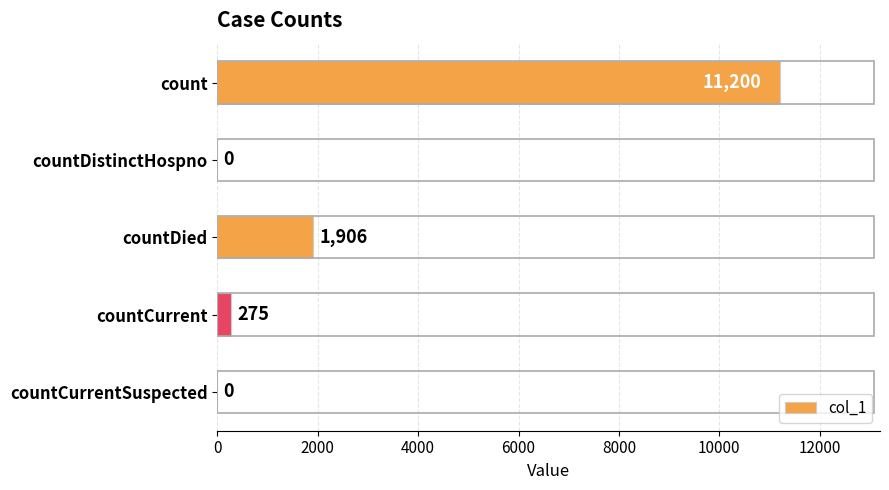

What is the change in value from countDistinctHospno to countCurrent?

+275